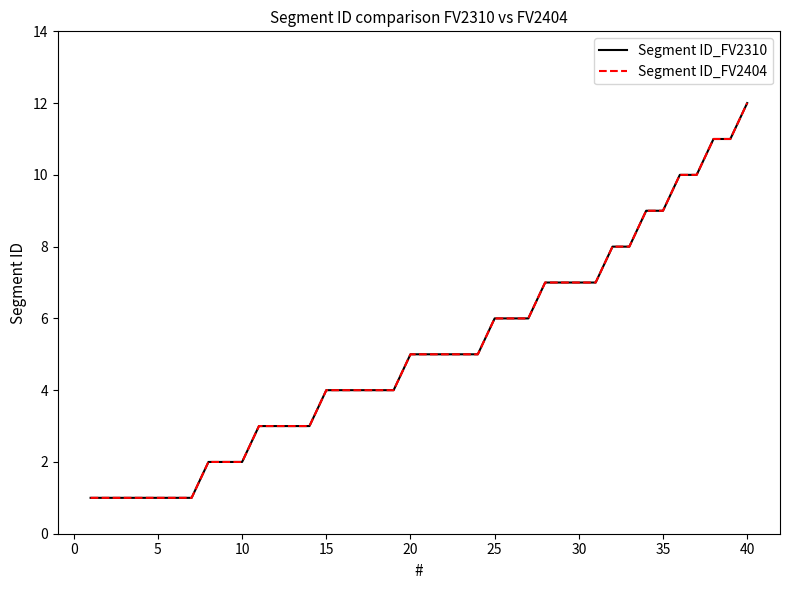

Does the chart display data point markers on the line(s)?

No